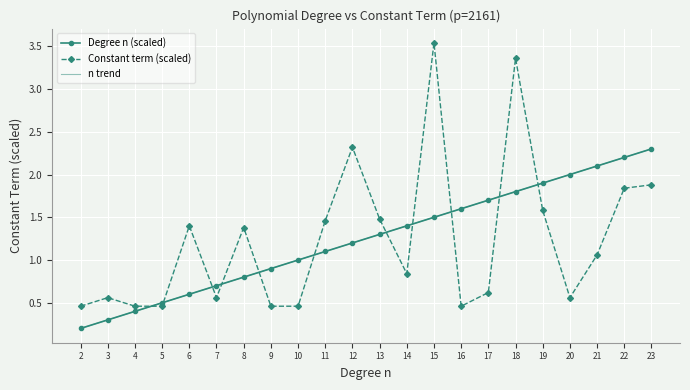

What is the difference between the maximum and minimum values in the Constant term (scaled) series?

3.1